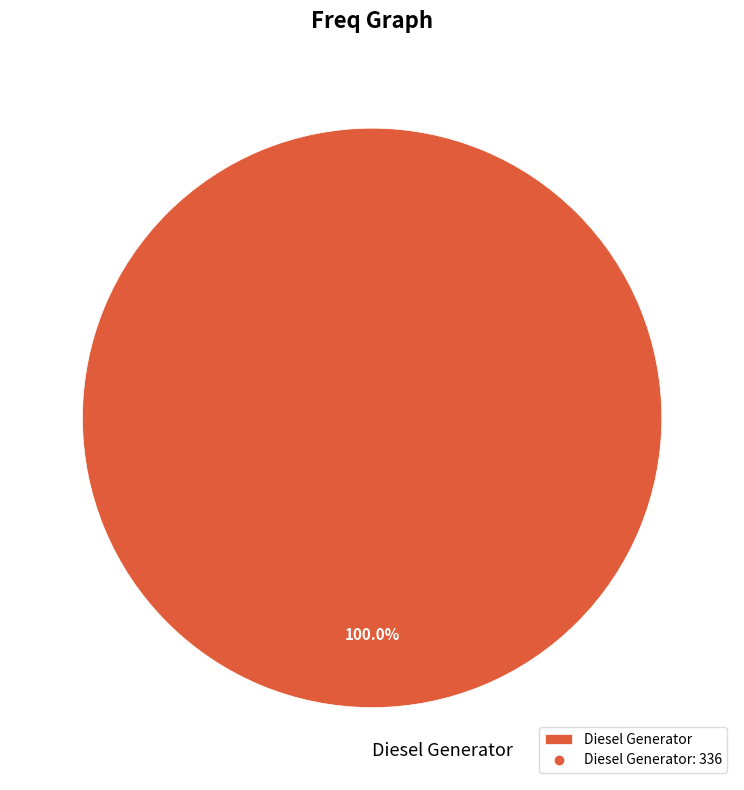

Is Diesel Generator the majority of the pie?

Yes